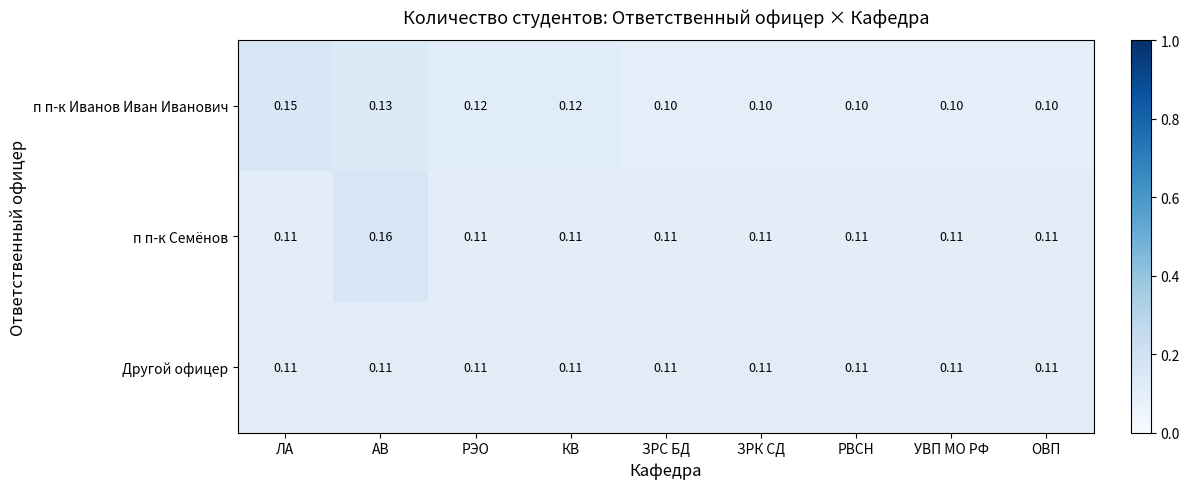

Which series has the largest total across all categories?

п п-к Семёнов